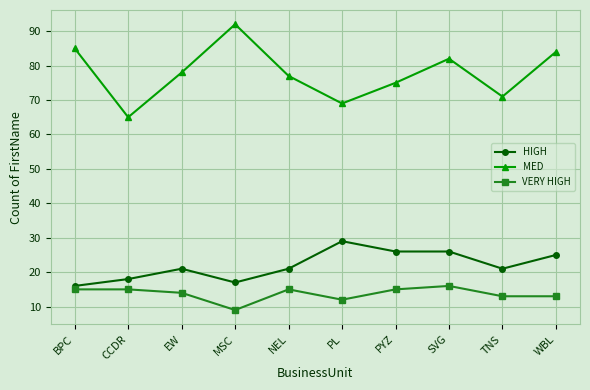

What is the label of the 6th point from the left?

PL